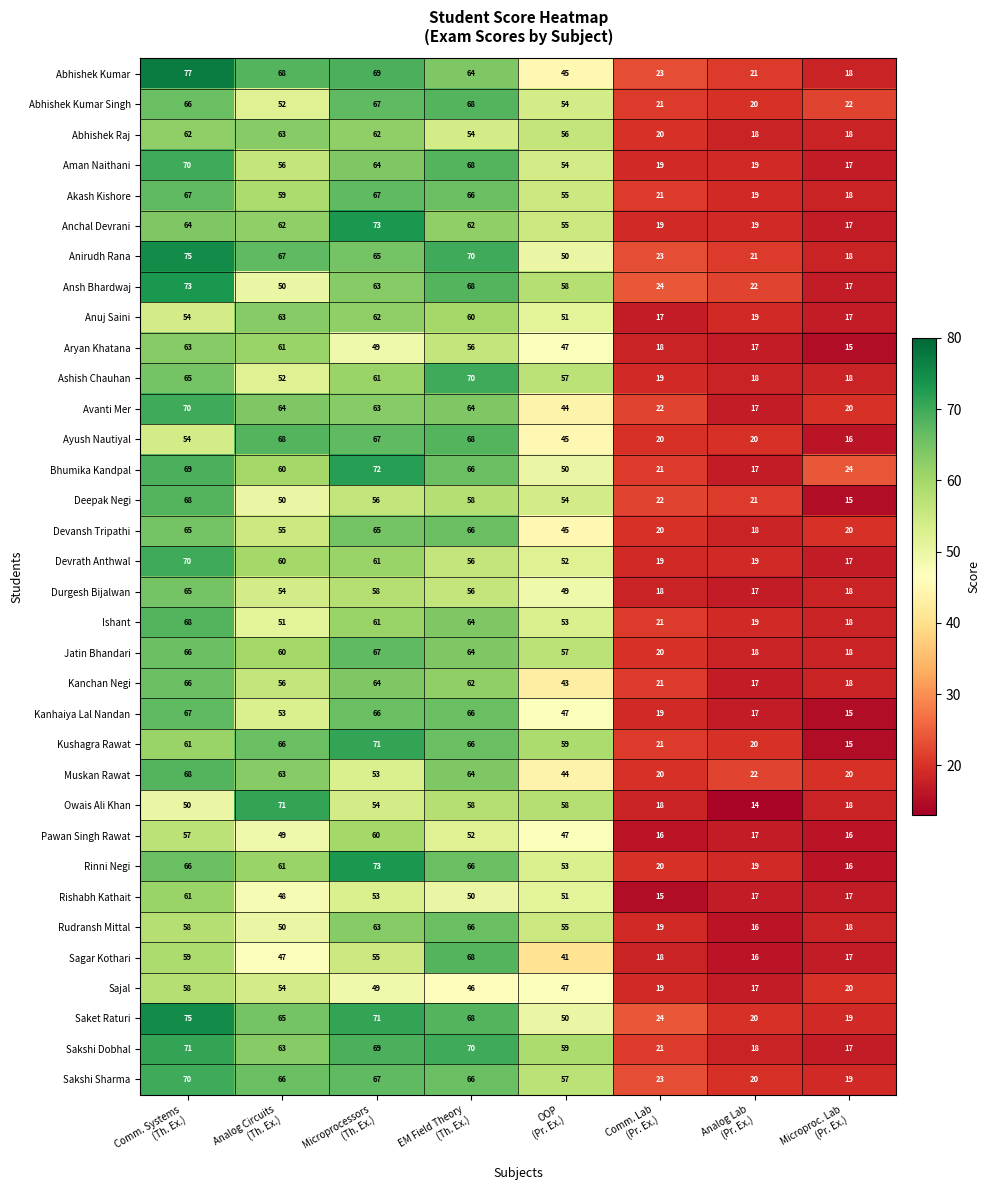

What is the sum of all Abhishek Kumar values?

385